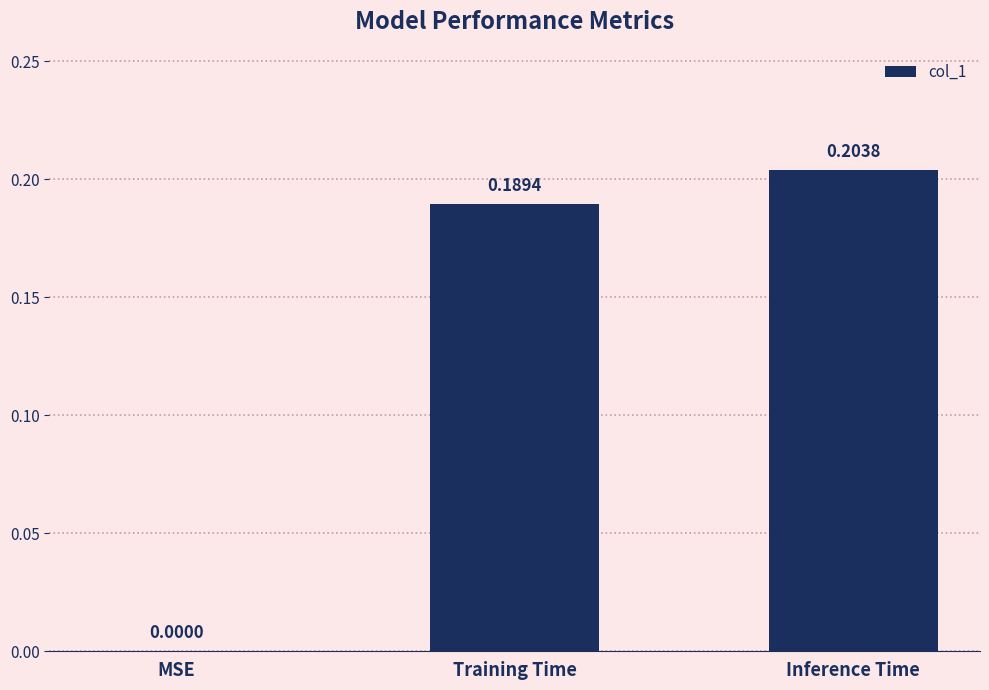

At which label is the value closest to 0?

MSE